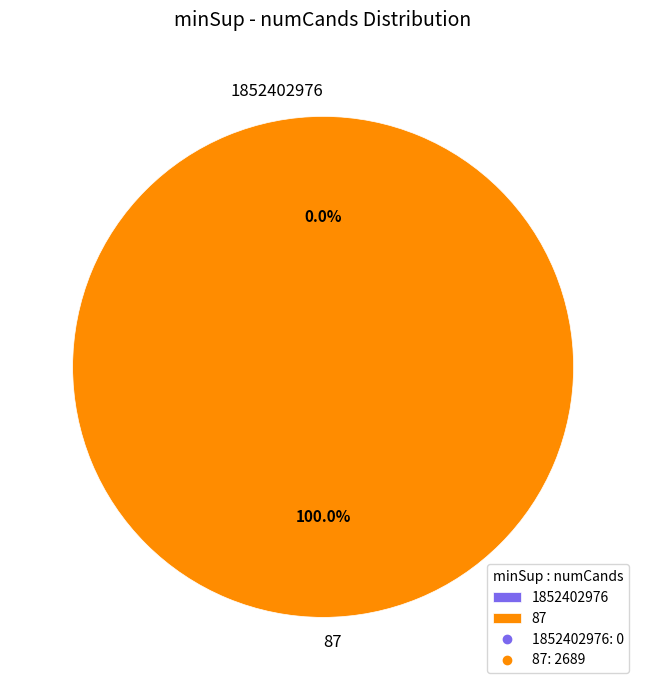

The 1852402976 slice represents 15% of the pie. True or false?

False